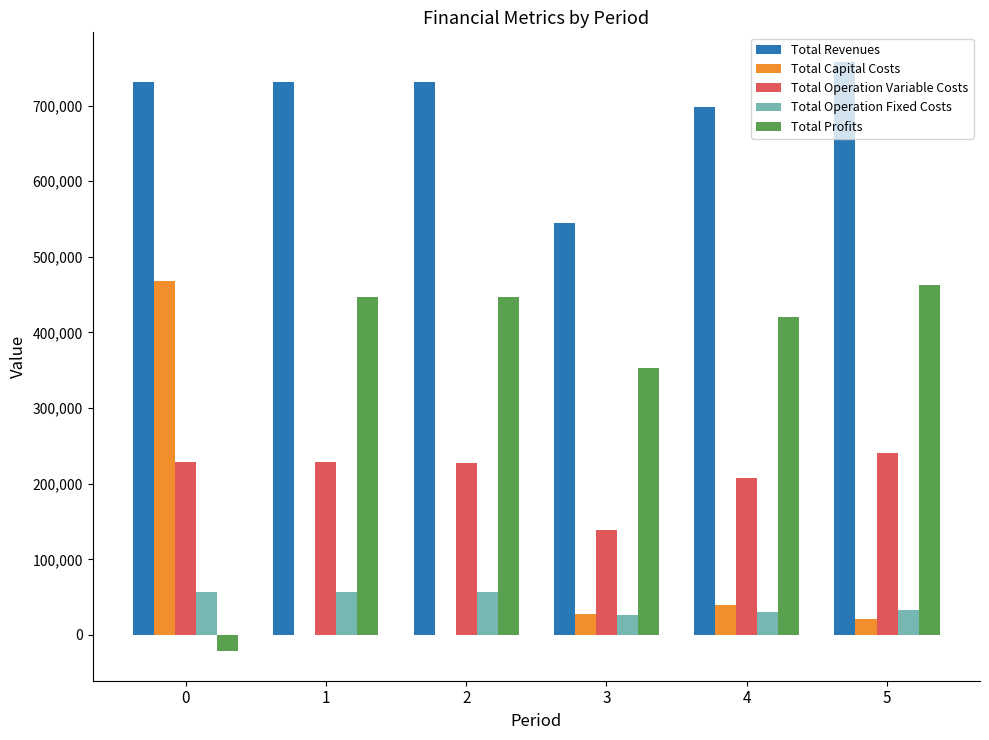

What is the average value of the Total Operation Fixed Costs series?

43419.9